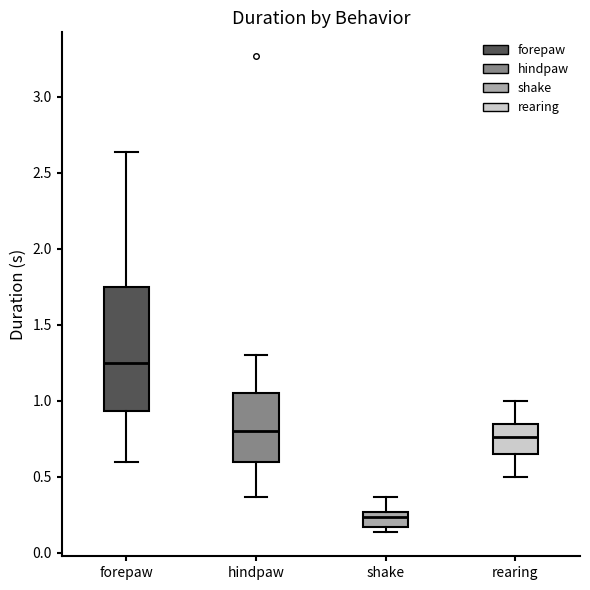

Where does the median line of the box for rearing sit on the y-axis? The values are not printed on the chart, so give them approximately, as read against the axis.

0.75